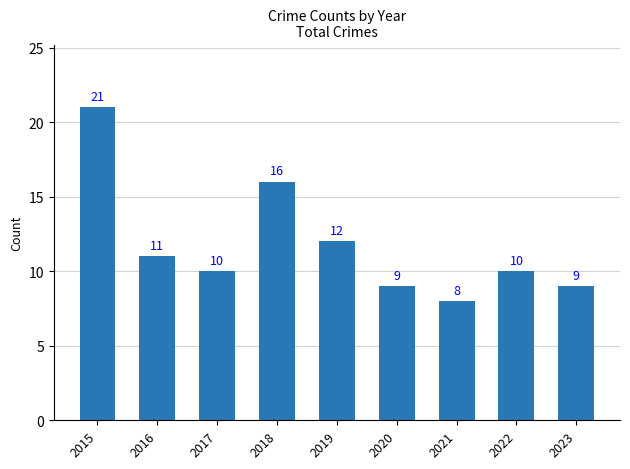

What is the difference between the values at 2019 and 2020?

3